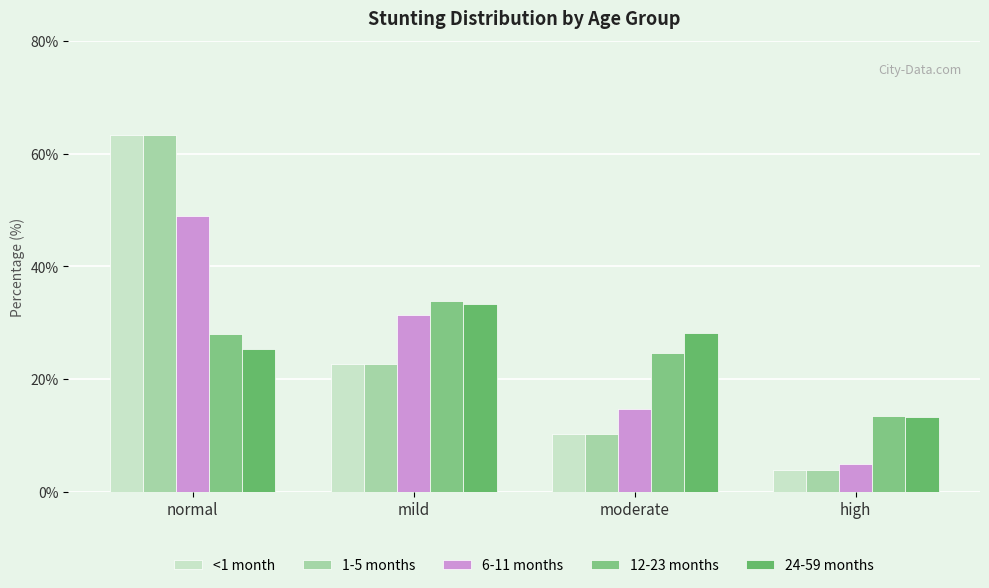

Which has a higher value, normal or high?

normal